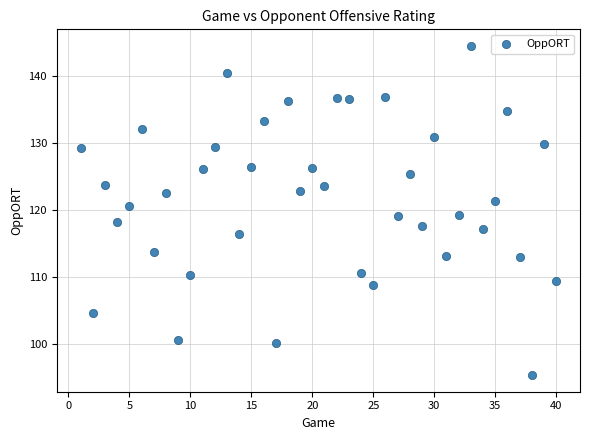

What is the range of Y values (max minus min)?

49.1